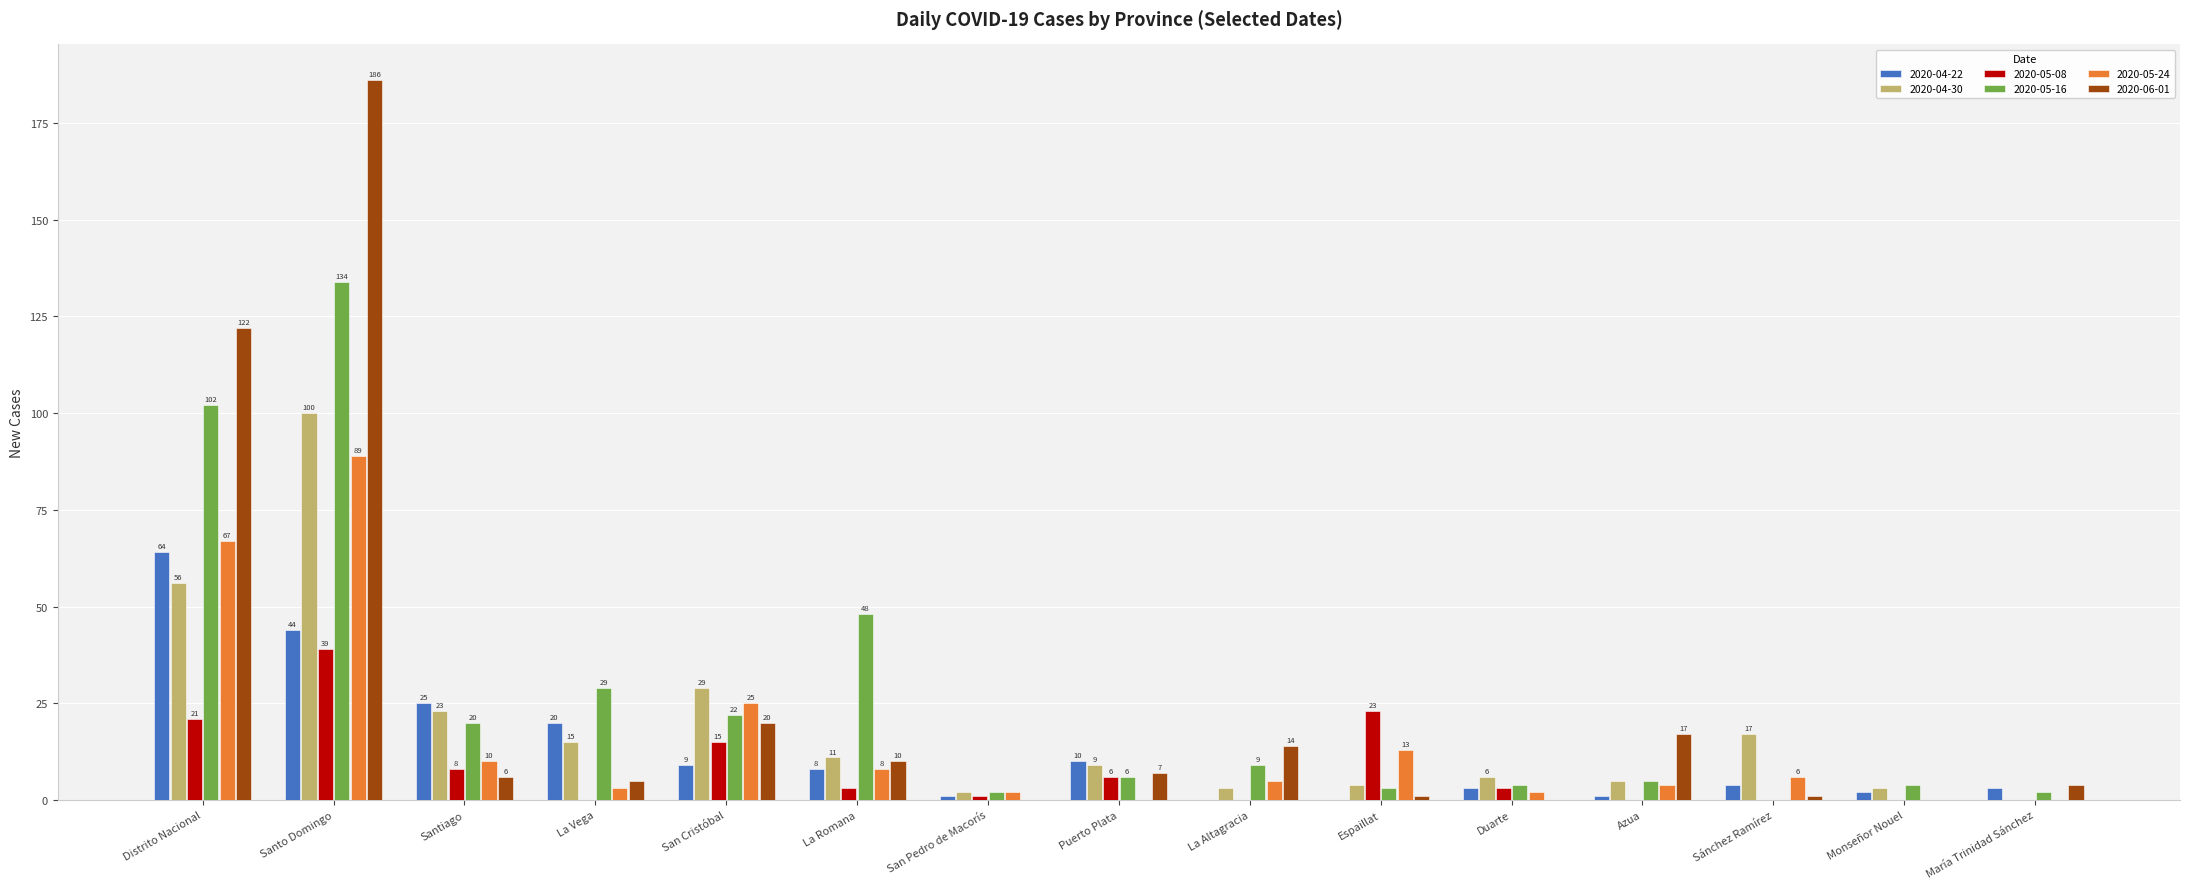

How many groups of bars are there?

15